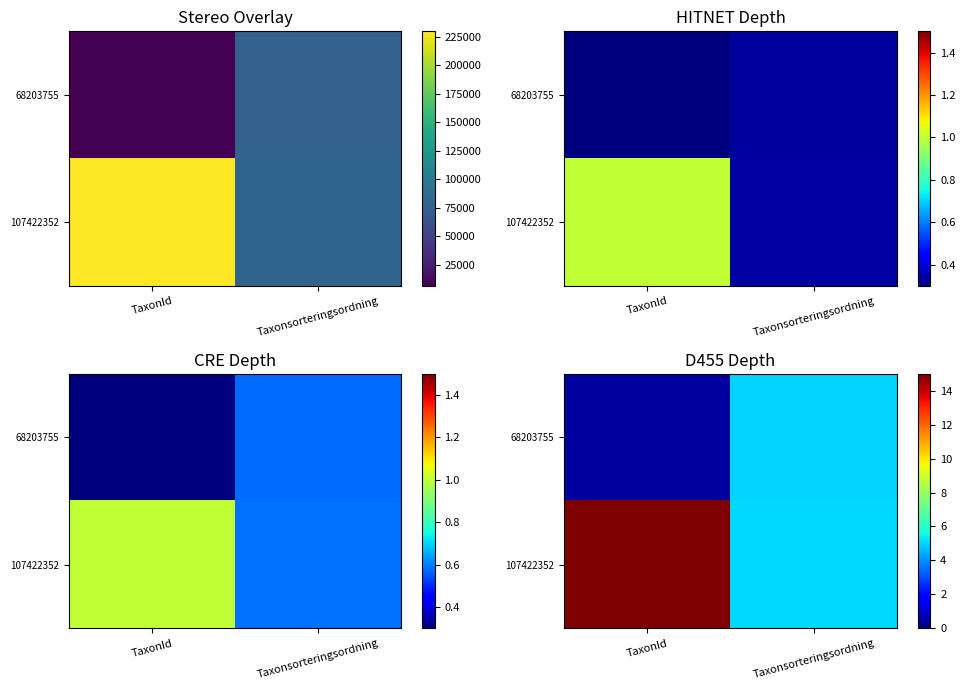

At which label does 68203755 first exceed 5?

Taxonsorteringsordning